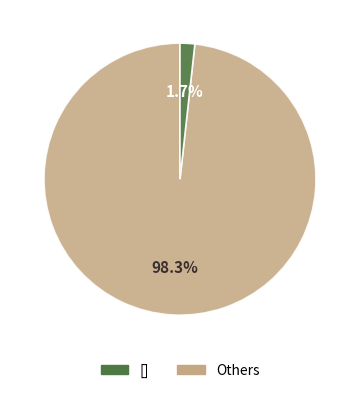

Does [] account for over 50% of the chart?

Yes